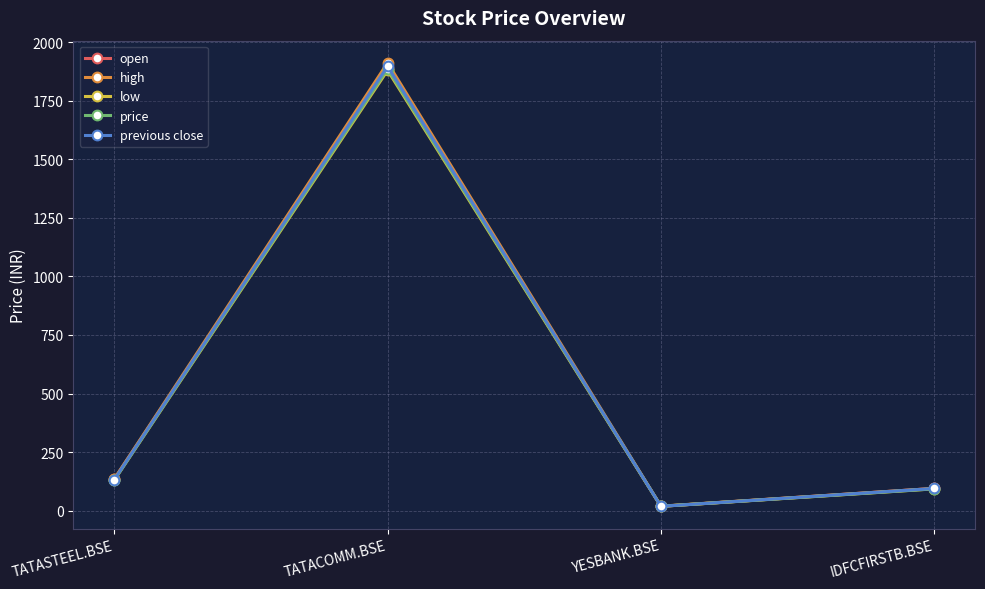

Count the number of data series in this chart.

5